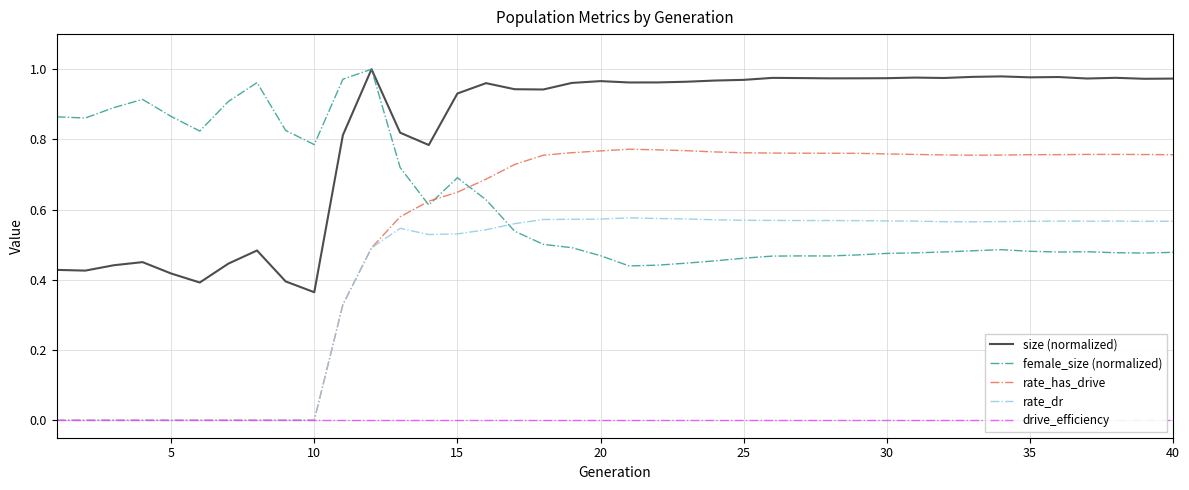

What is the sum of all size (normalized) values?

32.8